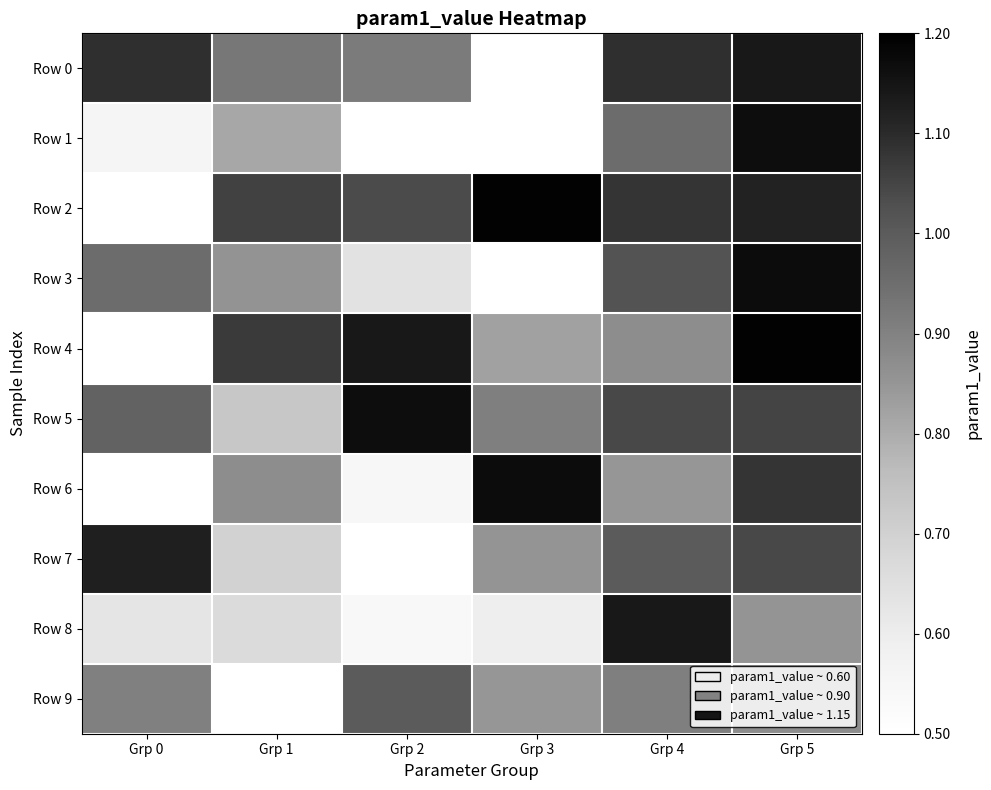

How many distinct data groups are displayed?

10